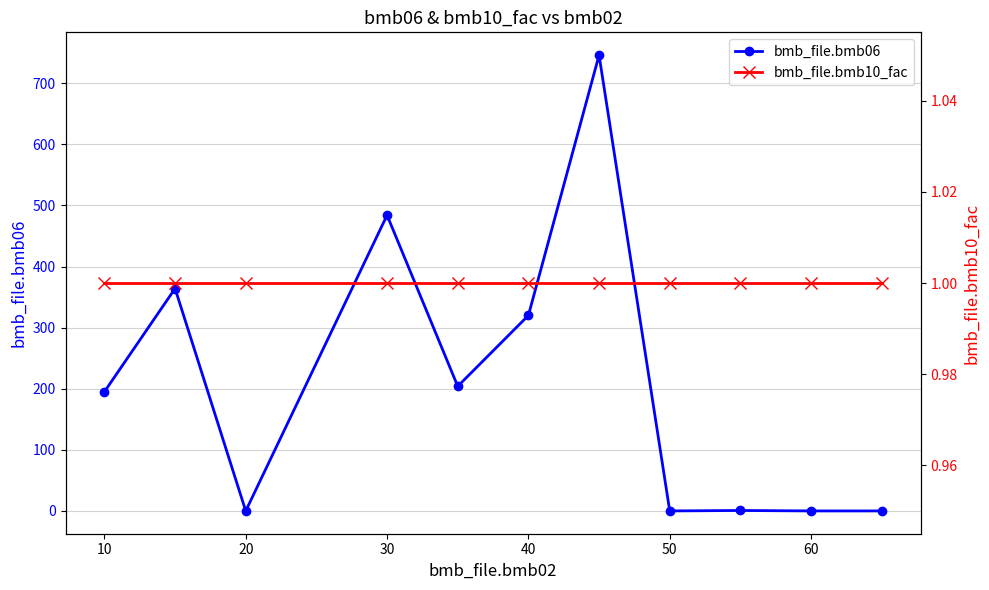

How many values in bmb_file.bmb06 are above zero?

7